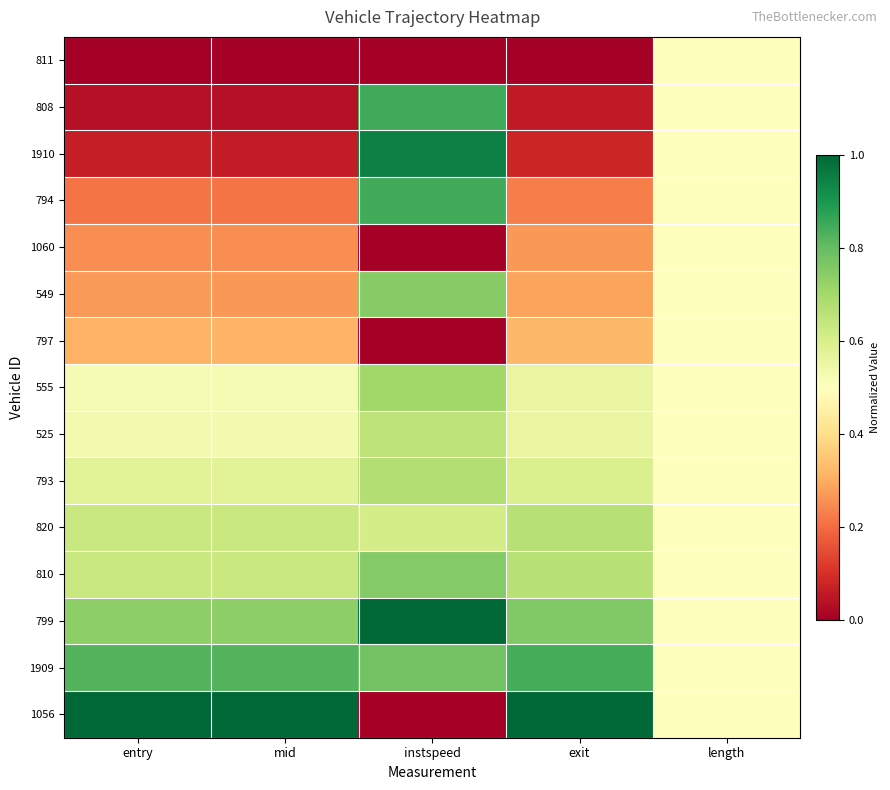

Reading left to right, extract all data points from this chart.

811: entry=0.0	mid=0.0	instspeed=0.0	exit=0.0	length=0.5
808: entry=0.0	mid=0.0	instspeed=0.8	exit=0.1	length=0.5
1910: entry=0.1	mid=0.1	instspeed=0.9	exit=0.1	length=0.5
794: entry=0.2	mid=0.2	instspeed=0.8	exit=0.2	length=0.5
1060: entry=0.3	mid=0.3	instspeed=0.0	exit=0.3	length=0.5
549: entry=0.3	mid=0.3	instspeed=0.7	exit=0.3	length=0.5
797: entry=0.3	mid=0.3	instspeed=0.0	exit=0.3	length=0.5
555: entry=0.5	mid=0.5	instspeed=0.7	exit=0.6	length=0.5
525: entry=0.5	mid=0.5	instspeed=0.7	exit=0.6	length=0.5
793: entry=0.6	mid=0.6	instspeed=0.7	exit=0.6	length=0.5
820: entry=0.6	mid=0.6	instspeed=0.6	exit=0.7	length=0.5
810: entry=0.6	mid=0.6	instspeed=0.8	exit=0.7	length=0.5
799: entry=0.7	mid=0.7	instspeed=1.0	exit=0.8	length=0.5
1909: entry=0.8	mid=0.8	instspeed=0.8	exit=0.8	length=0.5
1056: entry=1.0	mid=1.0	instspeed=0.0	exit=1.0	length=0.5